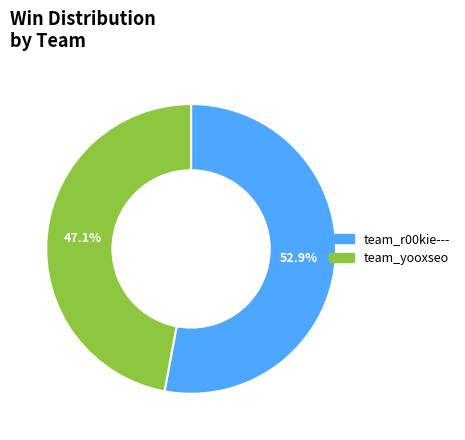

How many slices are in this pie chart?

2